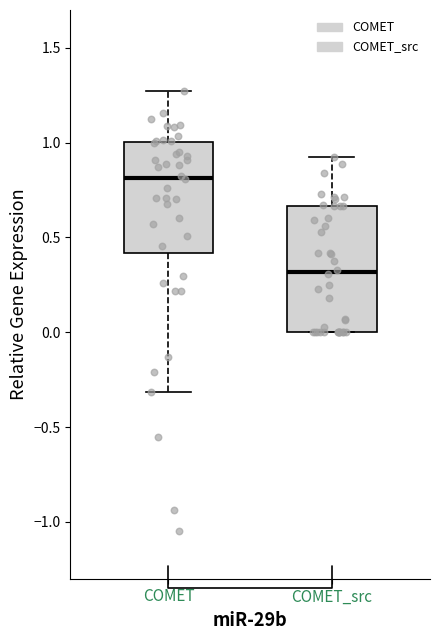

Where does the median line of the box for COMET_src sit on the y-axis? The values are not printed on the chart, so give them approximately, as read against the axis.

0.30